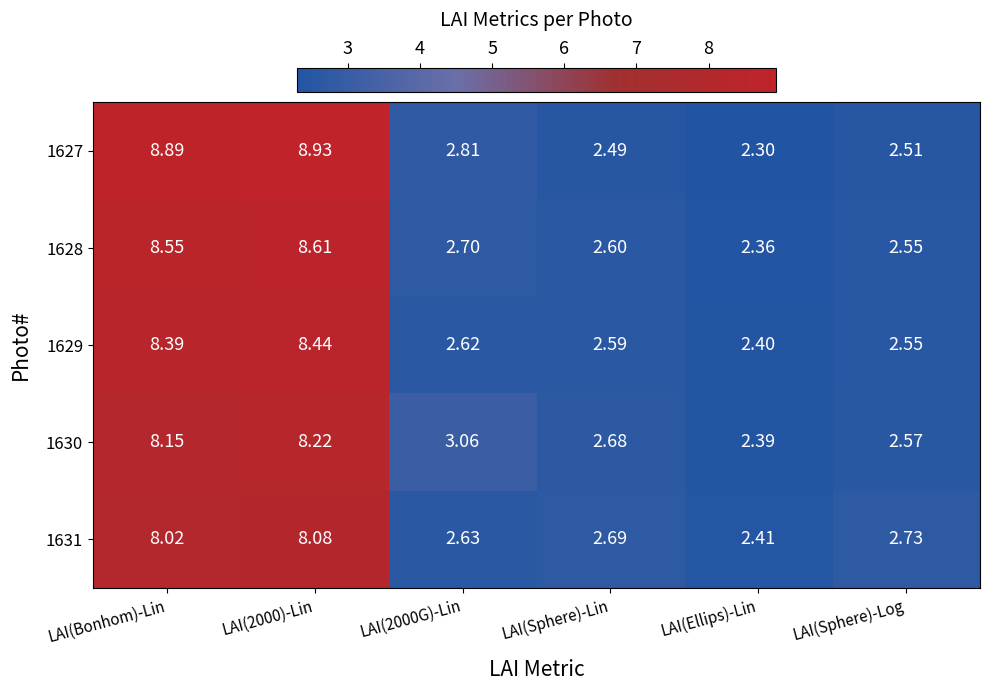

Where is 1631 nearest to the value 5?

LAI(Sphere)-Log